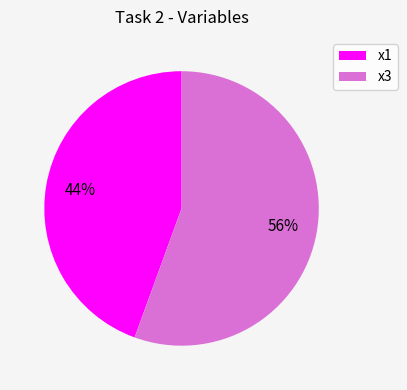

Is the sum of x1 and x3 greater than half?

Yes